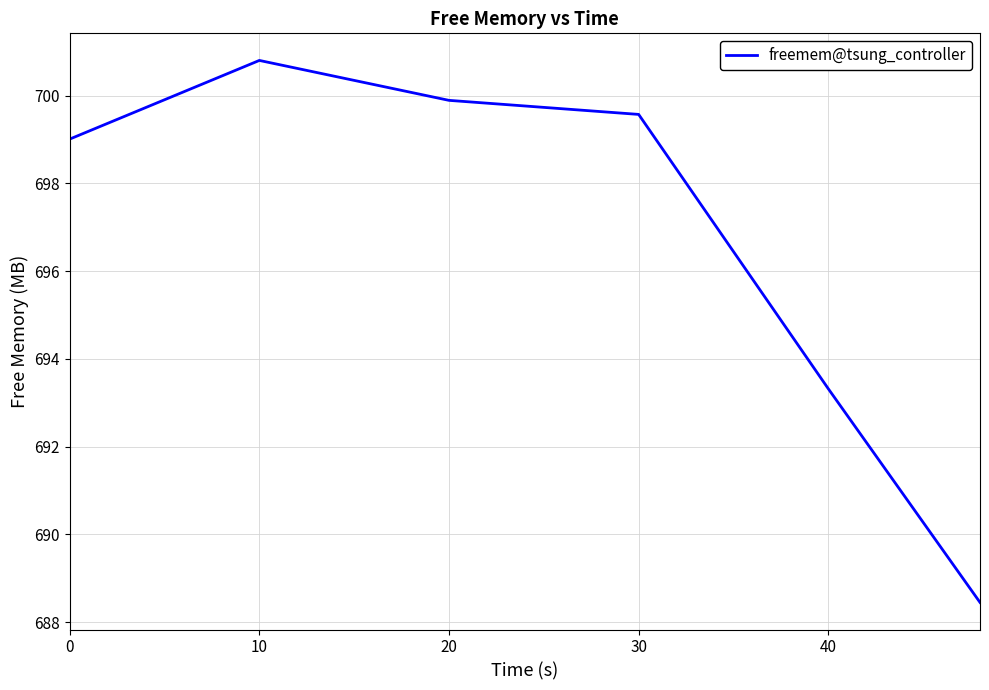

What is the difference between the maximum and second lowest values?

7.5